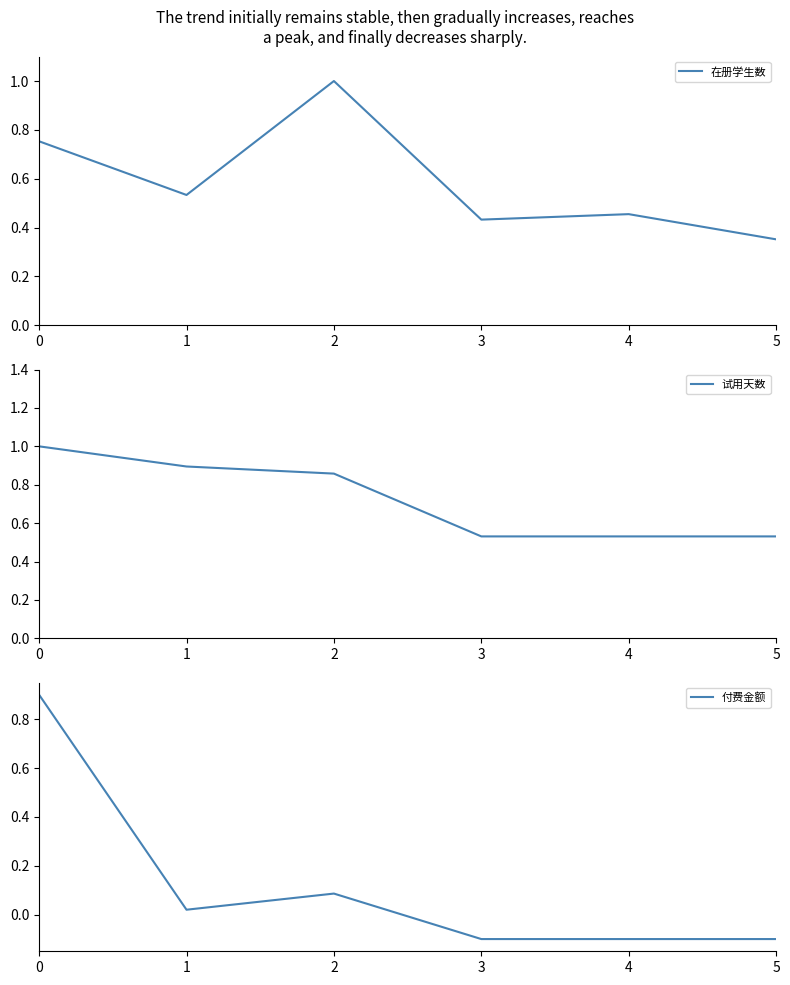

At which category does 付费金额 reach its first local valley?

1